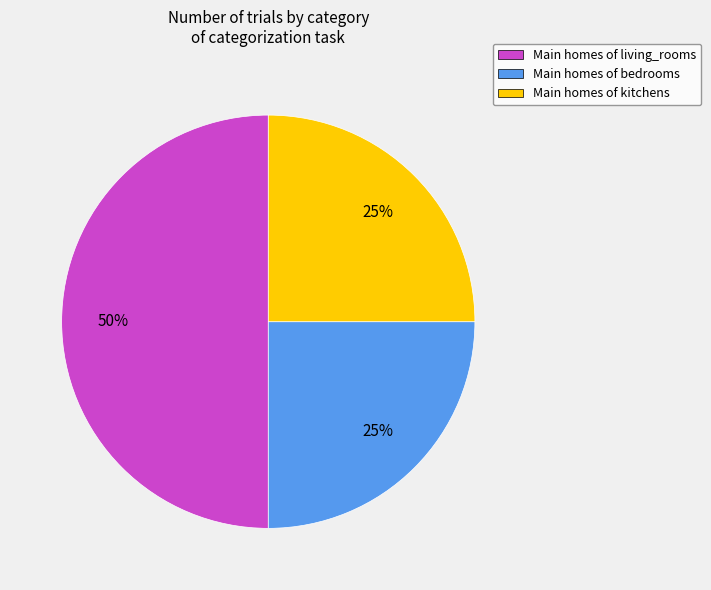

Does Main homes of kitchens account for over 50% of the chart?

No